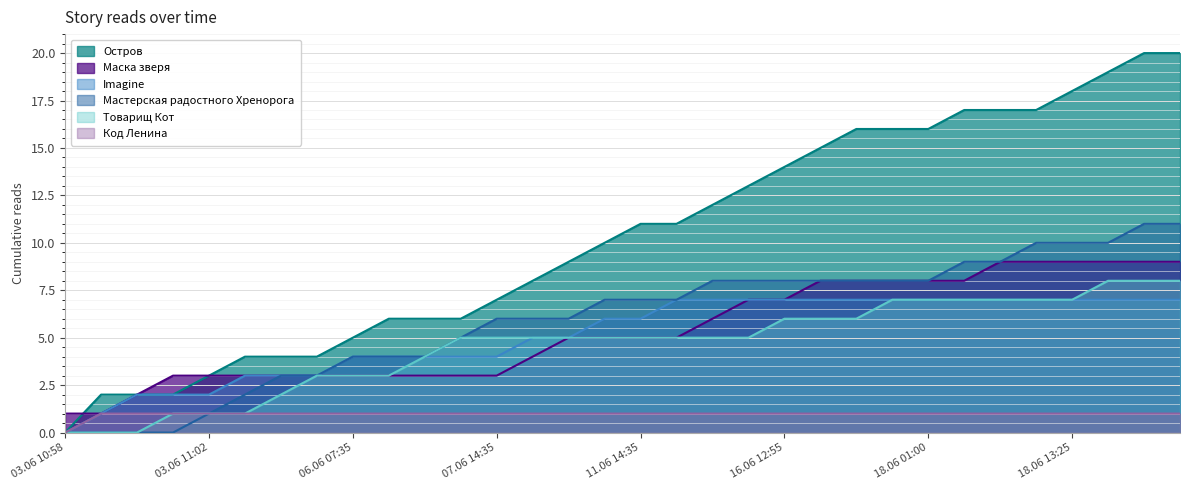

Reading left to right, list all the values displayed in this chart.

Остров: 0	2	2	2	3	4	4	4	5	6	6	6	7	8	9	10	11	11	12	13	14	15	16	16	16	17	17	17	18	19	20	20
Маска зверя: 1	1	2	3	3	3	3	3	3	3	3	3	3	4	5	5	5	5	6	7	7	8	8	8	8	8	9	9	9	9	9	9
Imagine: 0	1	2	2	2	3	3	3	4	4	4	4	4	5	5	6	6	7	7	7	7	7	7	7	7	7	7	7	7	7	7	7
Мастерская радостного Хренорога: 0	0	0	0	1	2	3	3	4	4	4	5	6	6	6	7	7	7	8	8	8	8	8	8	8	9	9	10	10	10	11	11
Товарищ Кот: 0	0	0	1	1	1	2	3	3	3	4	5	5	5	5	5	5	5	5	5	6	6	6	7	7	7	7	7	7	8	8	8
Код Ленина: 0	1	1	1	1	1	1	1	1	1	1	1	1	1	1	1	1	1	1	1	1	1	1	1	1	1	1	1	1	1	1	1